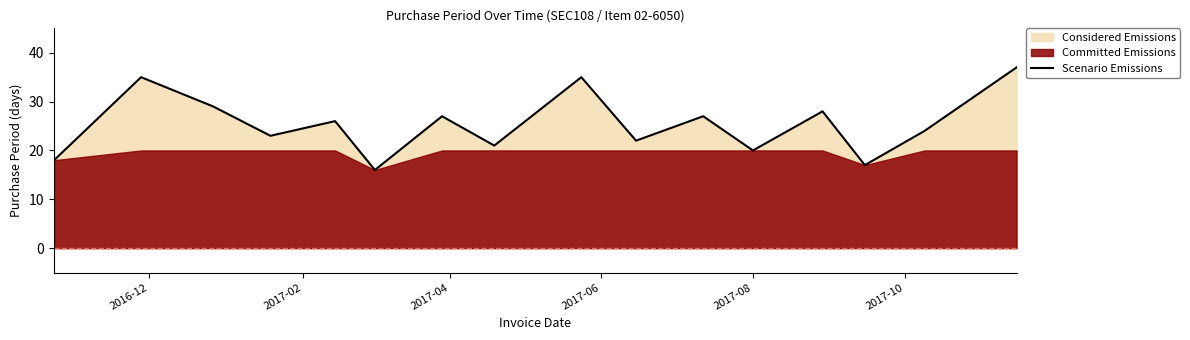

What is the lowest value of the Scenario Emissions series?

16